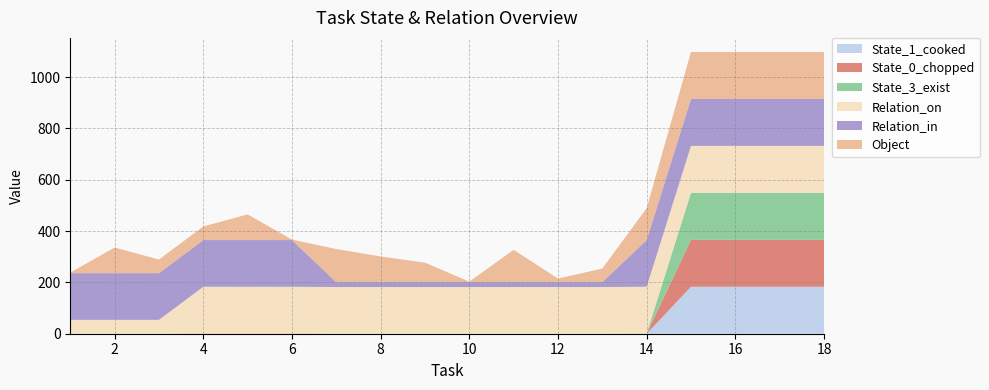

Reading left to right, transcribe all the data shown in this chart.

Object: 2	100	53	53	100	2	129	100	76	2	126	14	53	124	183	183	183	183
State_0_chopped: 0	0	0	1	1	1	0	0	0	0	0	0	0	0	183	183	183	183
State_3_exist: 0	0	0	0	0	0	0	0	0	0	0	0	0	1	183	183	183	183
Relation_on: 54	54	54	182	182	182	182	182	182	182	182	182	182	182	183	183	183	183
Relation_in: 182	182	182	182	182	182	19	19	19	19	19	19	19	182	183	183	183	183
State_1_cooked: 0	0	0	0	0	0	0	0	0	0	0	0	0	0	183	183	183	183